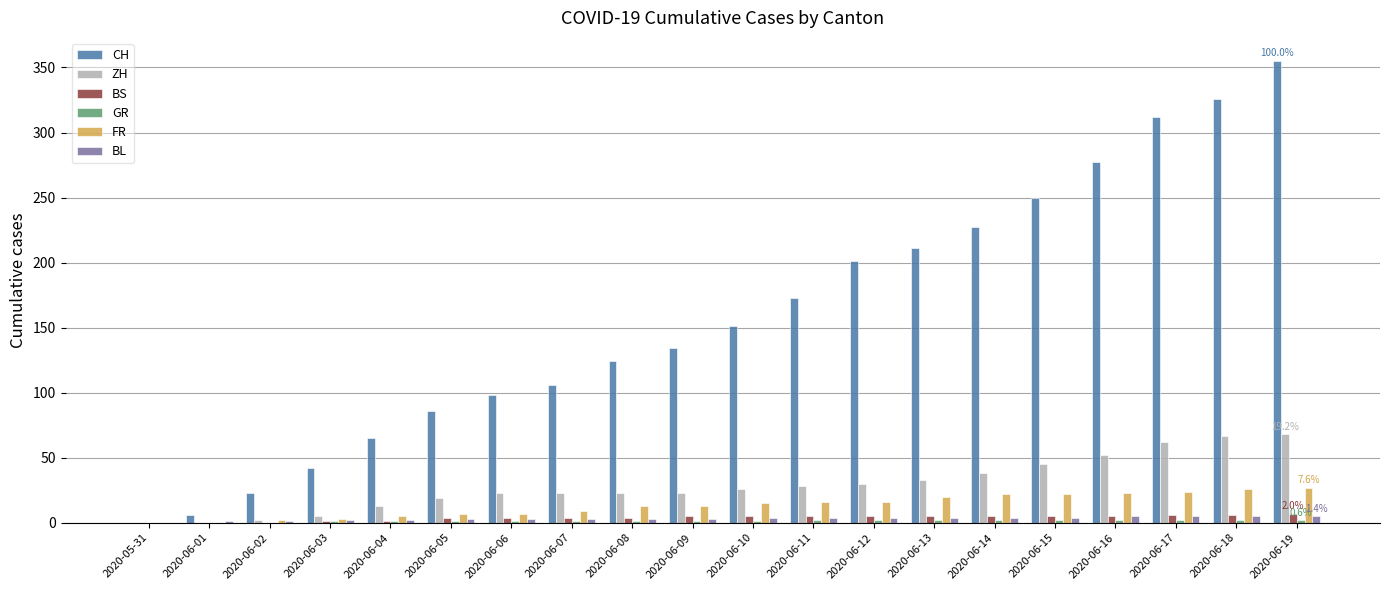

What is the sum of the BL values at 2020-06-15 and 2020-06-13?

8